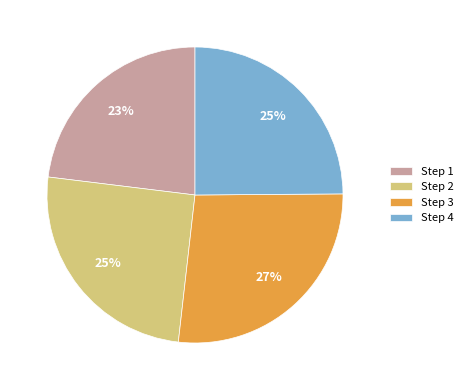

Which category has the smallest portion of the pie?

Step 1